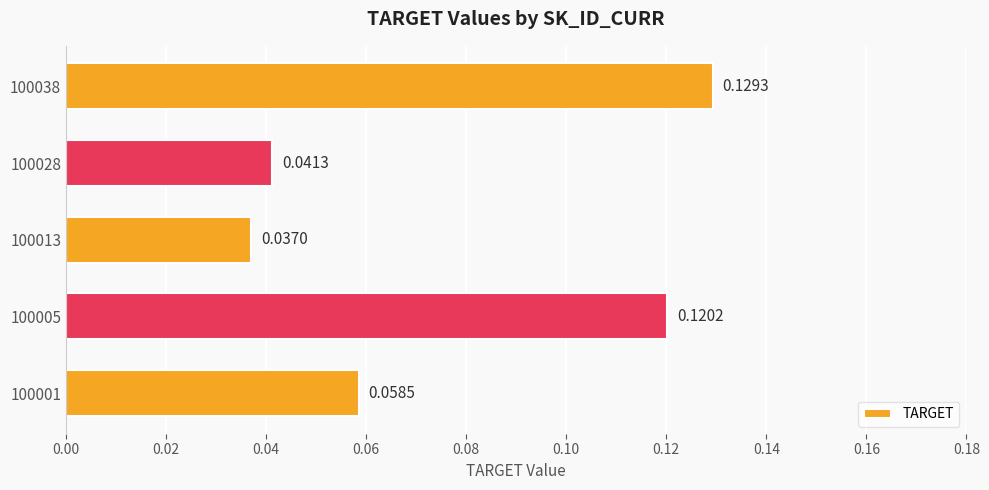

What is the sum of all values?

0.4